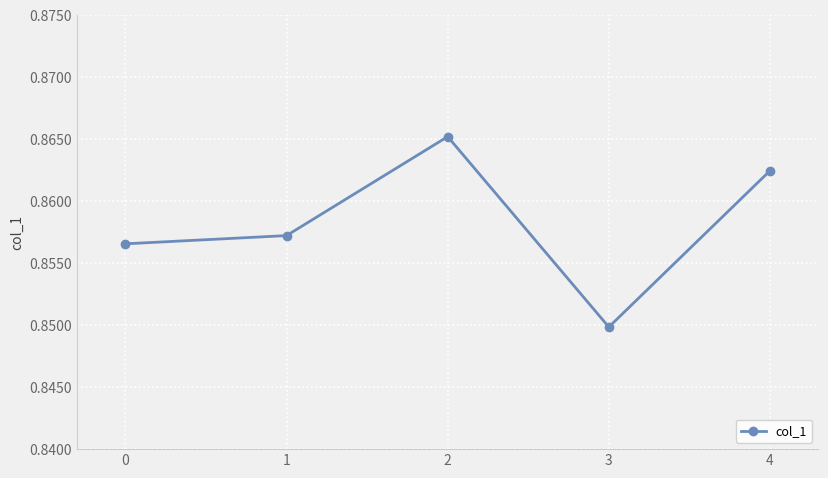

What is the sum of the values at 1 and 0?

1.7